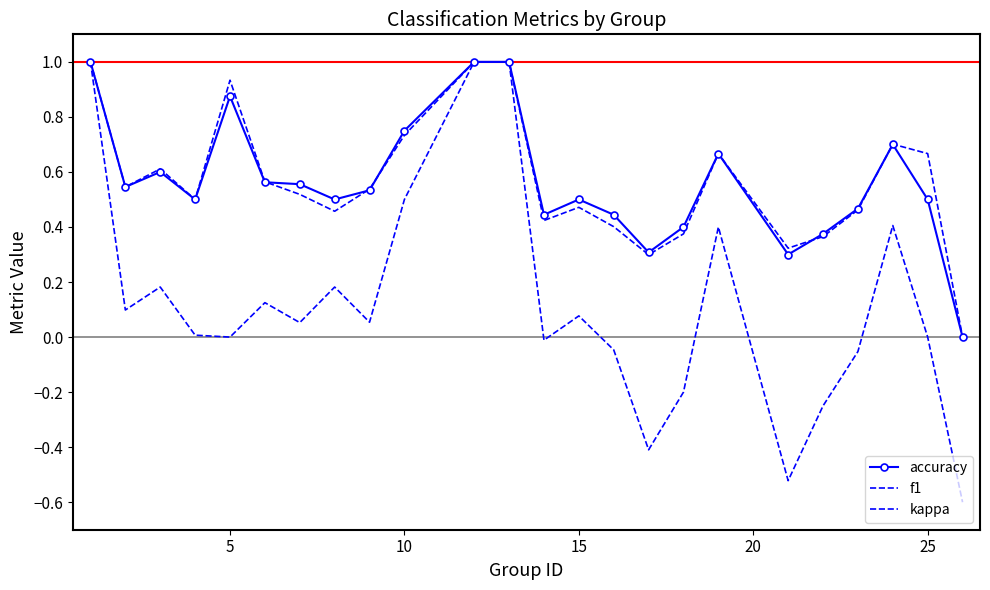

Reading left to right, list all the values displayed in this chart.

accuracy: 1.0	0.5	0.6	0.5	0.9	0.6	0.6	0.5	0.5	0.8	1.0	1.0	0.4	0.5	0.4	0.3	0.4	0.7	0.3	0.4	0.5	0.7	0.5	0.0
f1: 1.0	0.5	0.6	0.5	0.9	0.6	0.5	0.5	0.5	0.7	1.0	1.0	0.4	0.5	0.4	0.3	0.4	0.7	0.3	0.4	0.5	0.7	0.7	0.0
kappa: 1.0	0.1	0.2	0.0	0.0	0.1	0.1	0.2	0.1	0.5	1.0	1.0	-0.0	0.1	-0.0	-0.4	-0.2	0.4	-0.5	-0.2	-0.1	0.4	0.0	-0.6